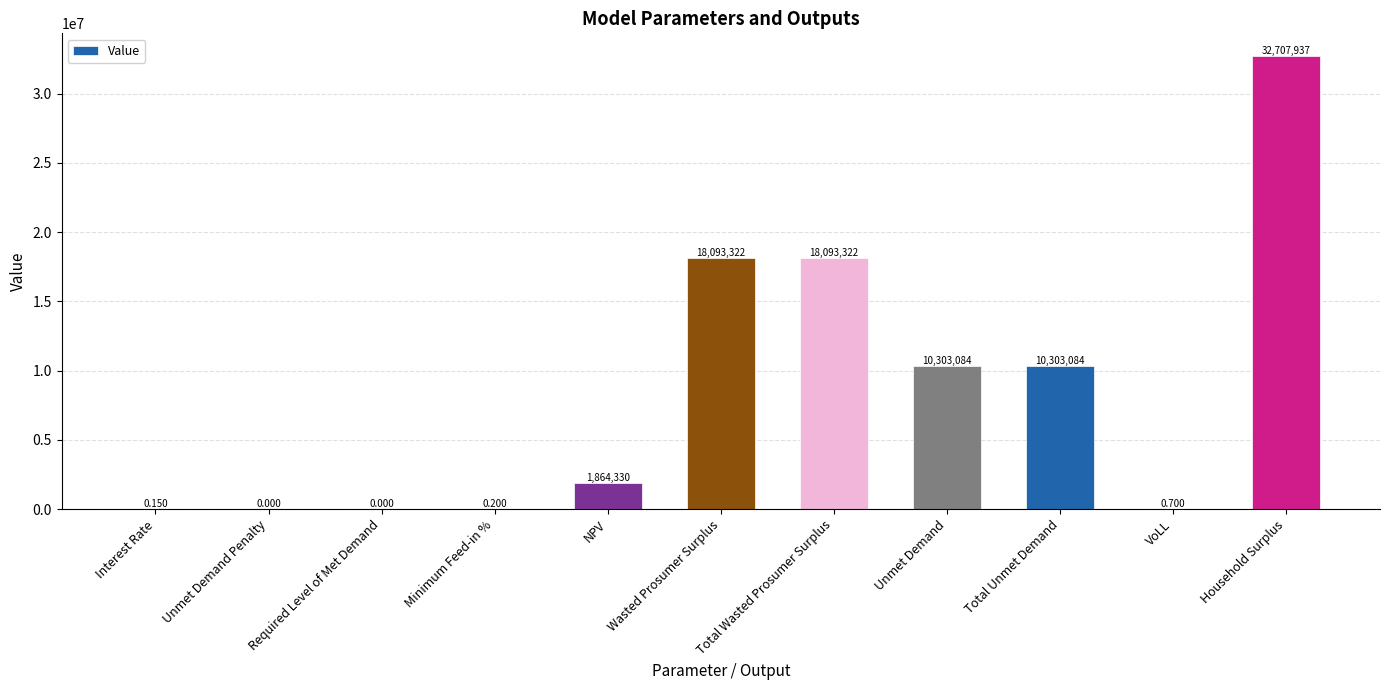

Between Unmet Demand Penalty and Unmet Demand, which is larger?

Unmet Demand